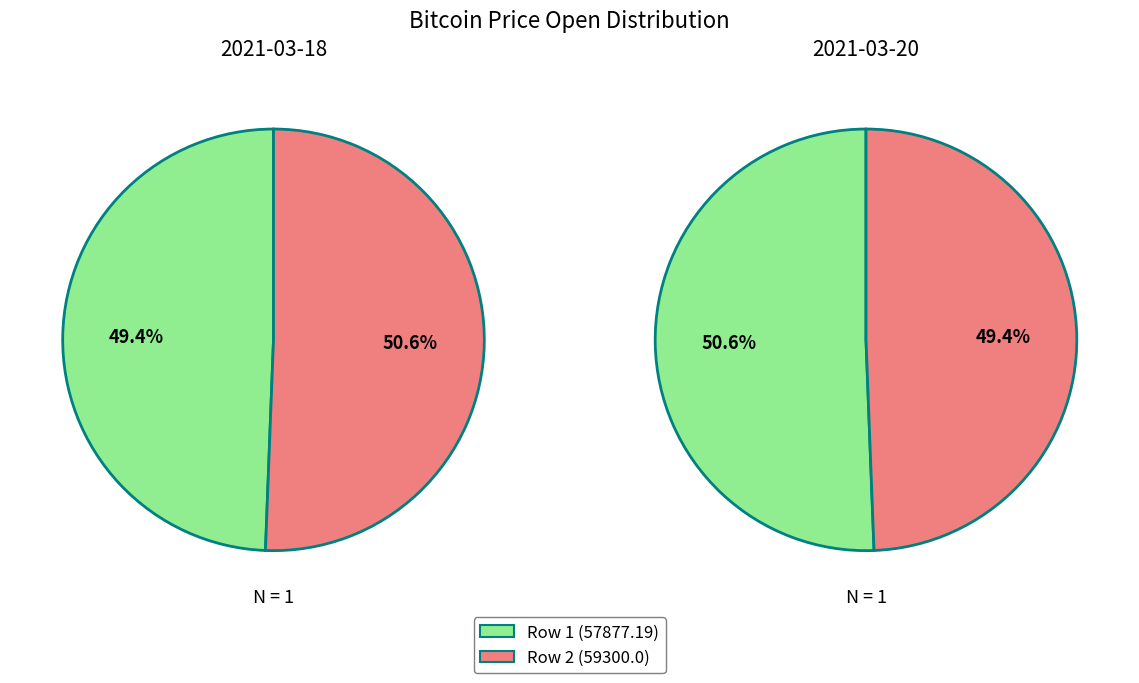

True or false: 1 accounts for 64% of the total.

False